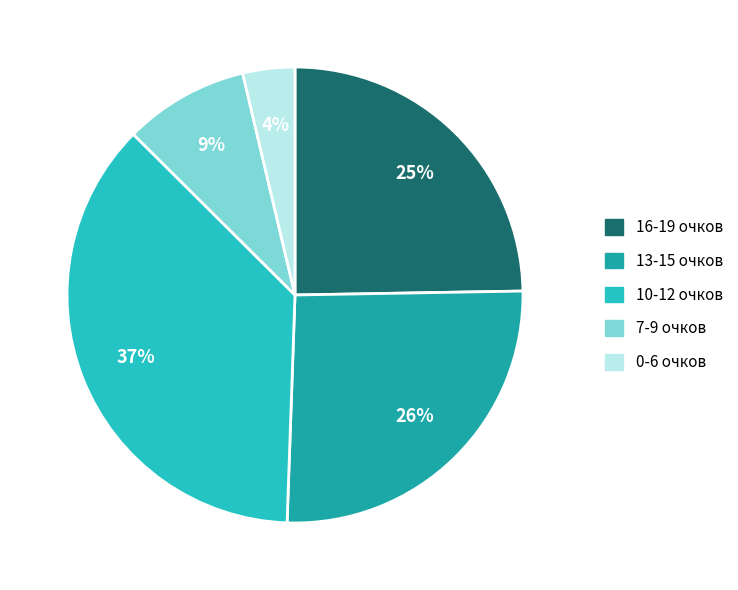

Is there a majority slice in this chart?

No